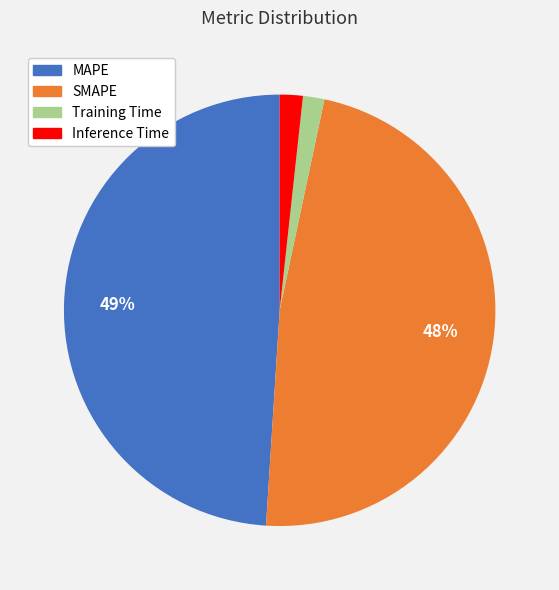

Do Training Time and SMAPE together represent more than half of the pie?

No